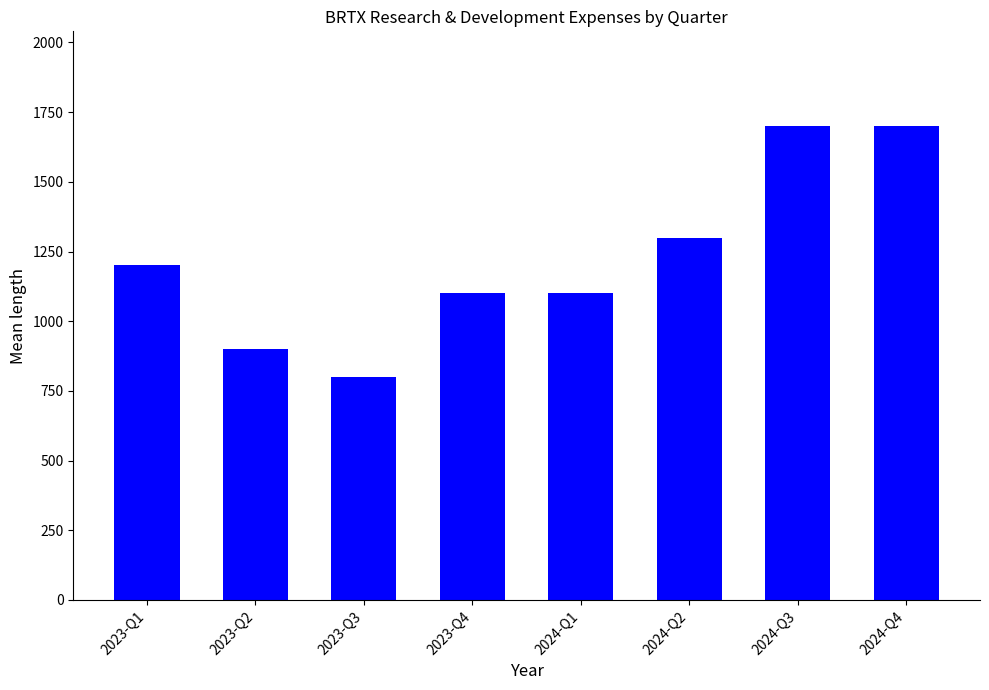

What is the change in value from 2023-Q2 to 2024-Q1?

+200